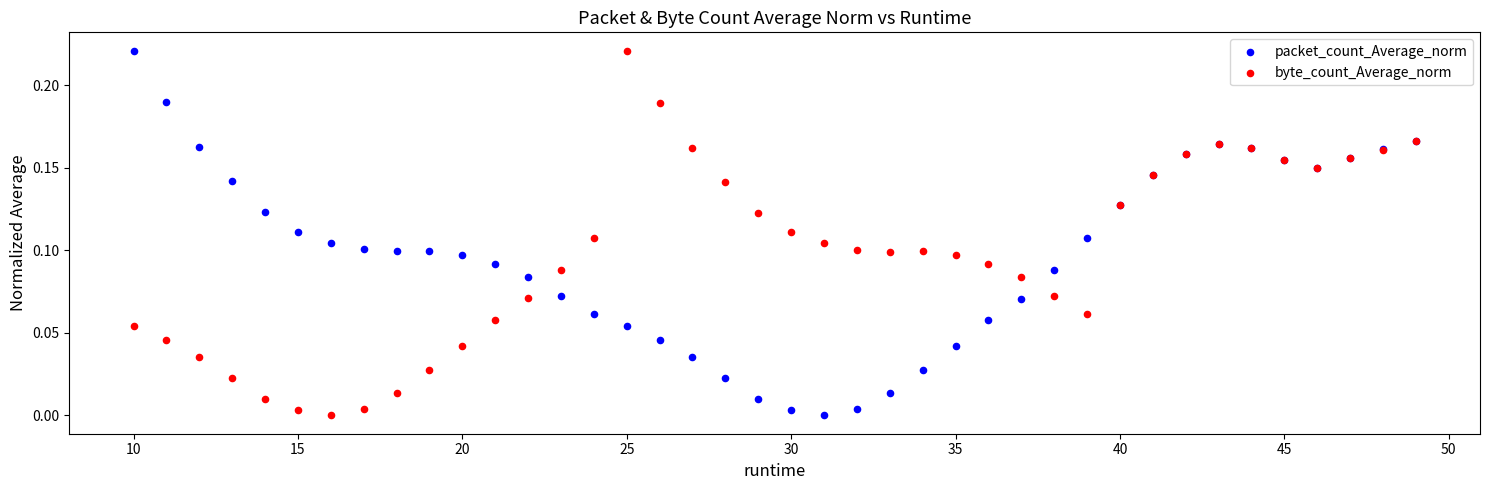

What is the X range (max minus min) for the scatter plot?

39.0